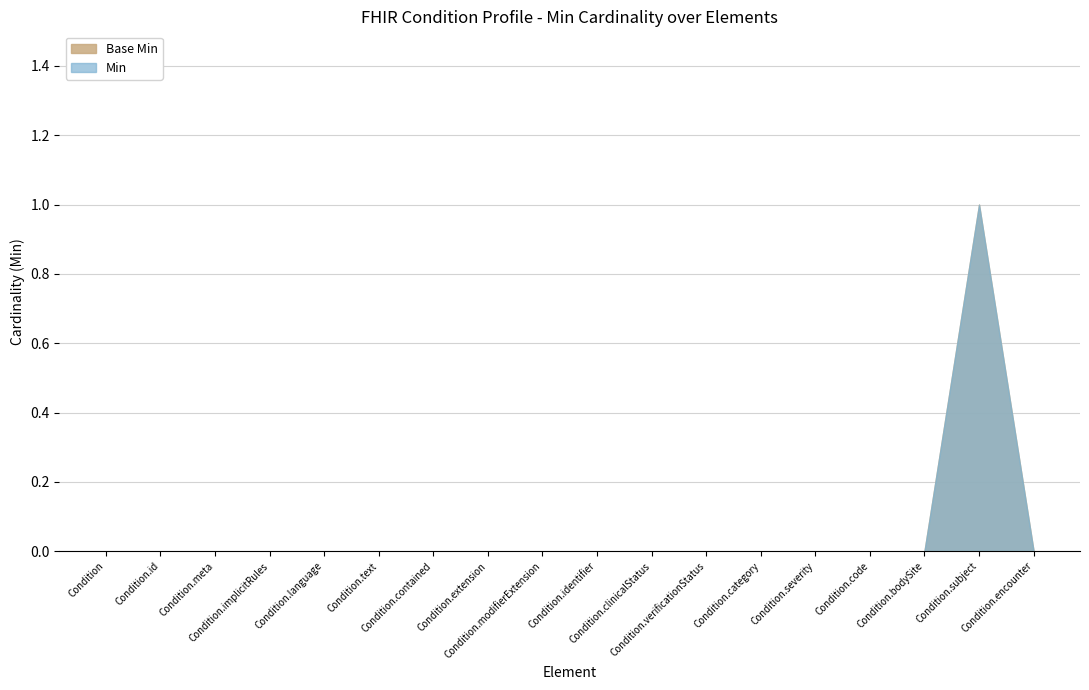

At which category does Base Min reach its first local peak?

Condition.subject